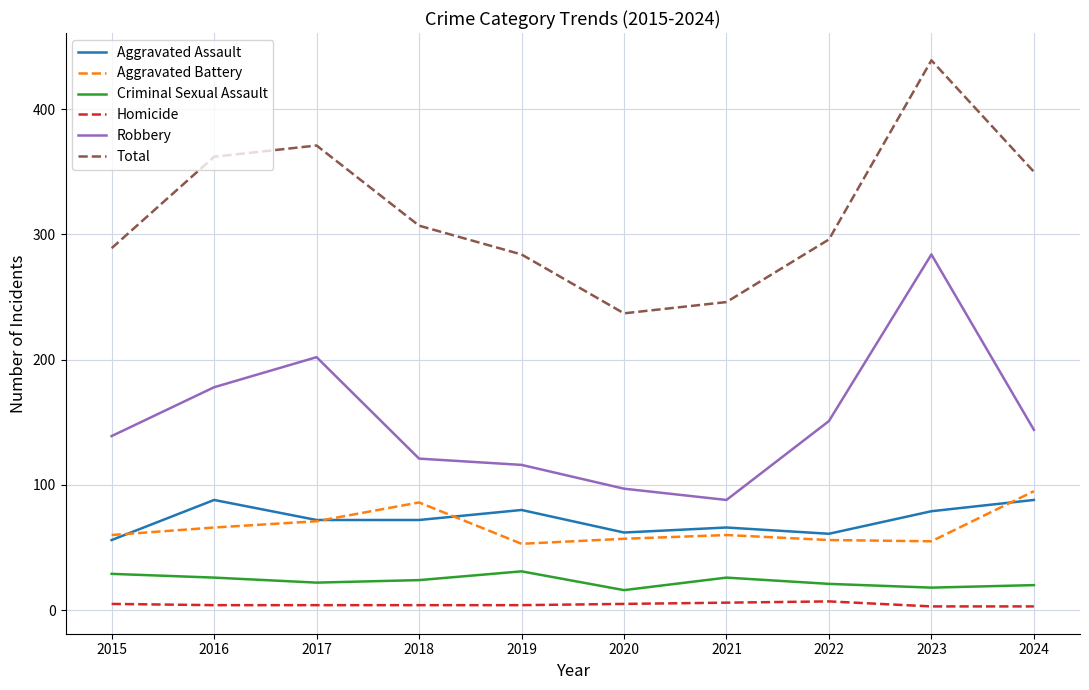

At which label does Total reach its peak?

2023